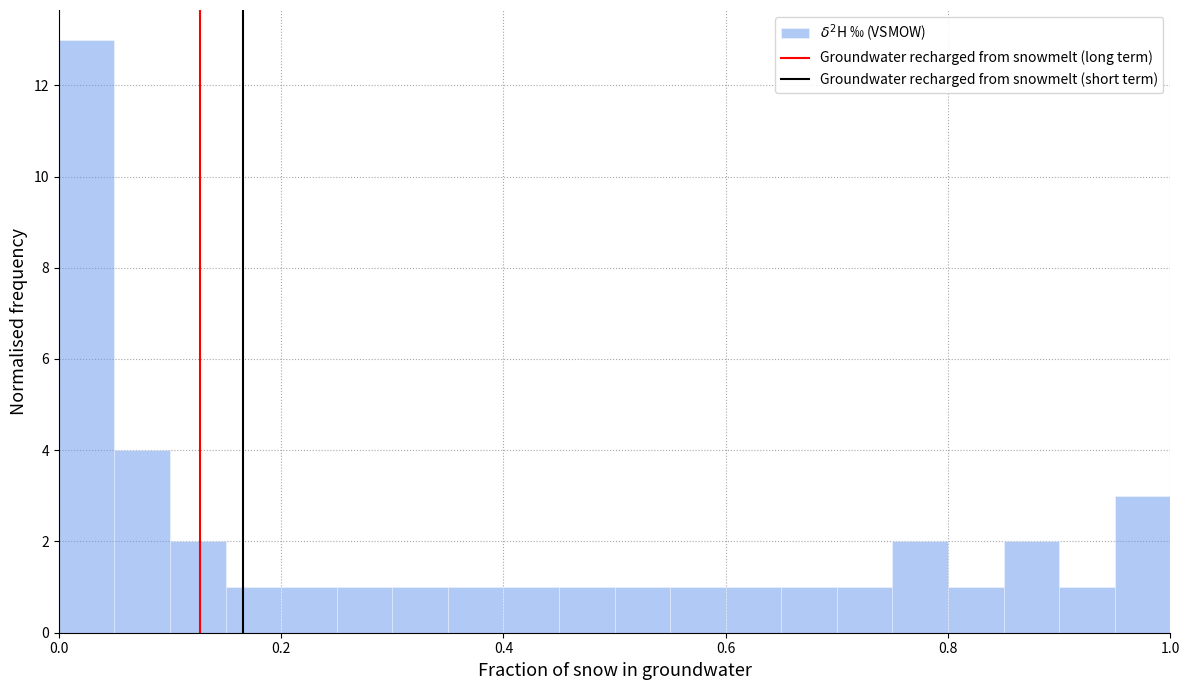

Read against the x-axis, roughly where is the centre of the tallest bar?

0.02